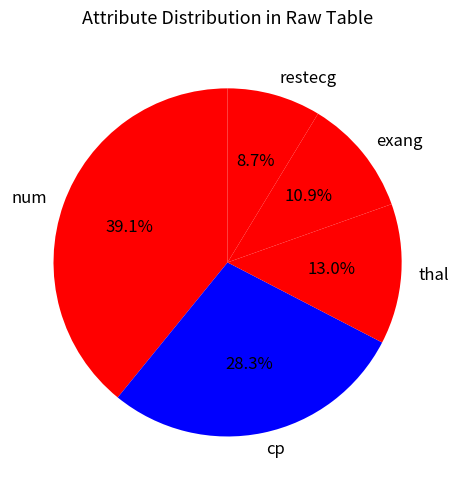

Count the number of slices in the pie.

5